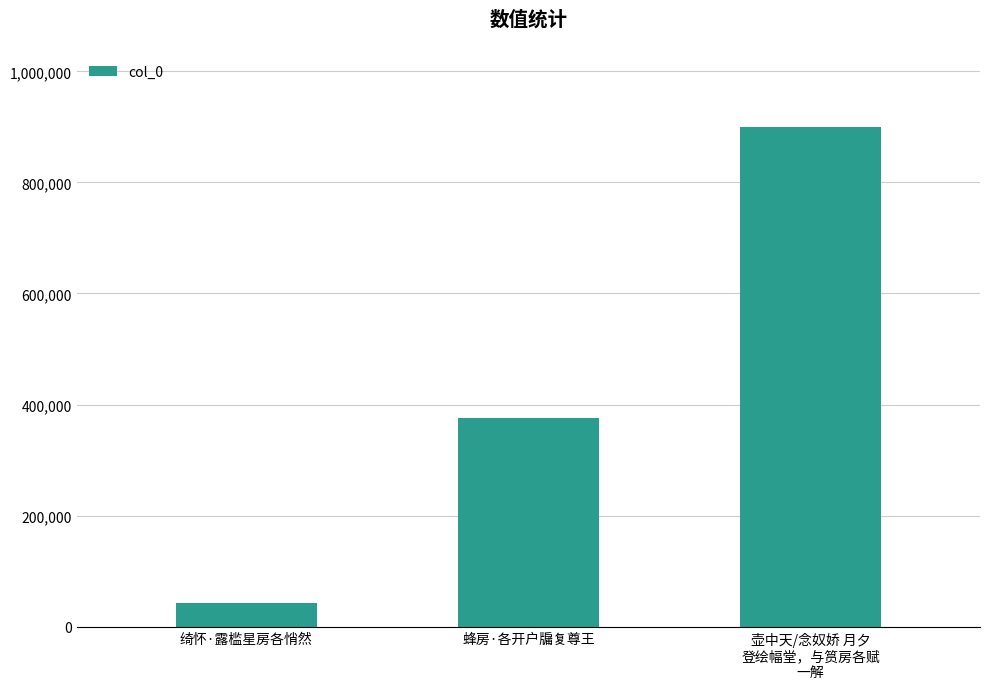

How many data points are less than 376228?

1